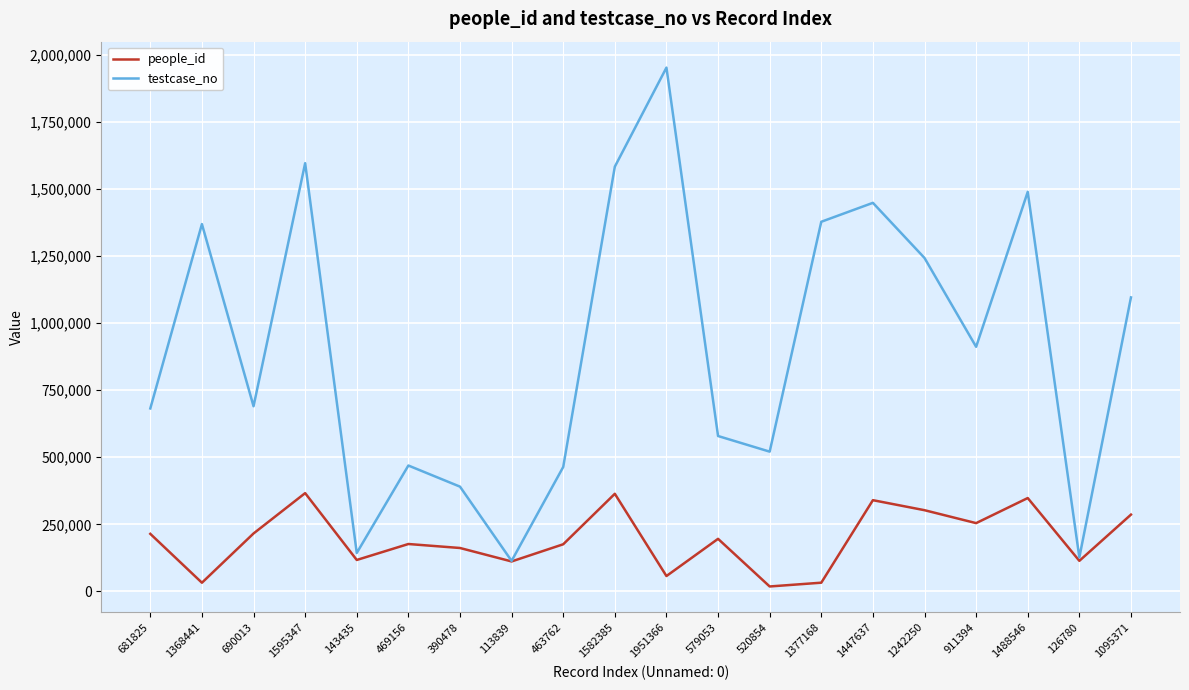

What is the total value across all series at 1242250?

1544998